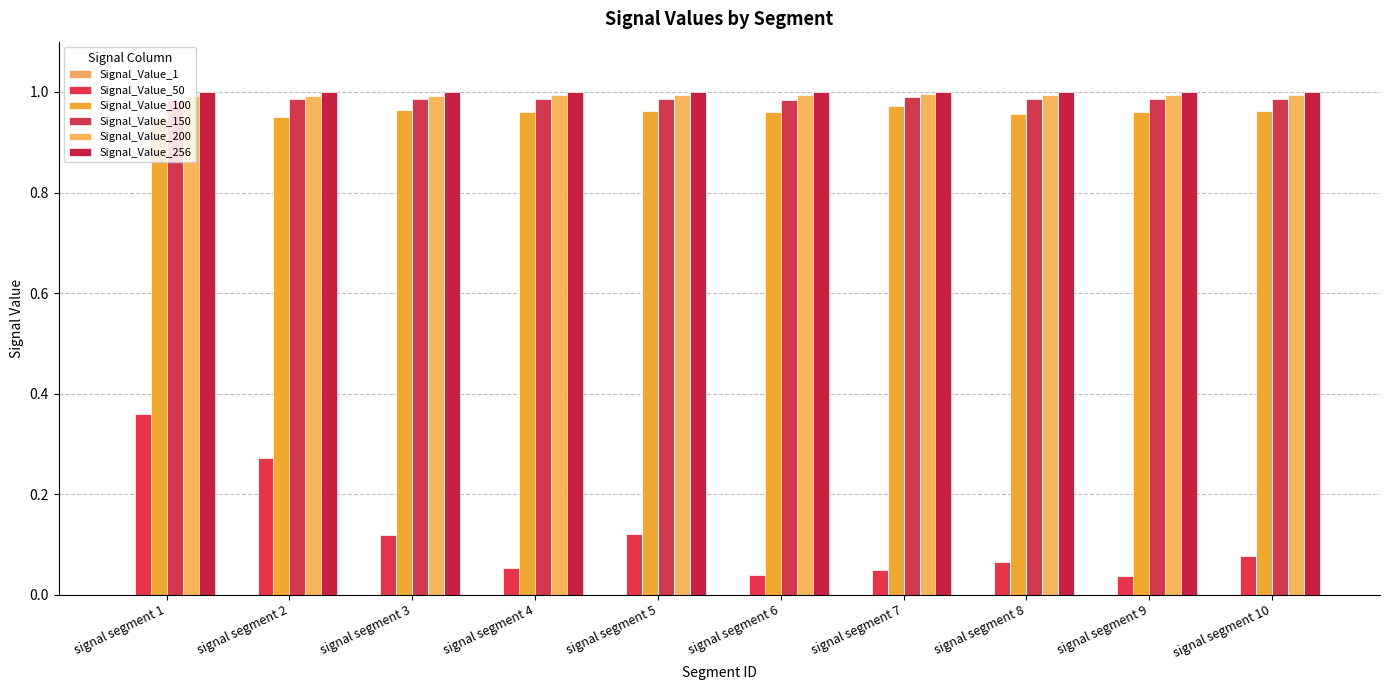

The value of Signal_Value_150 at signal segment 8 is 1.0. True or false?

True